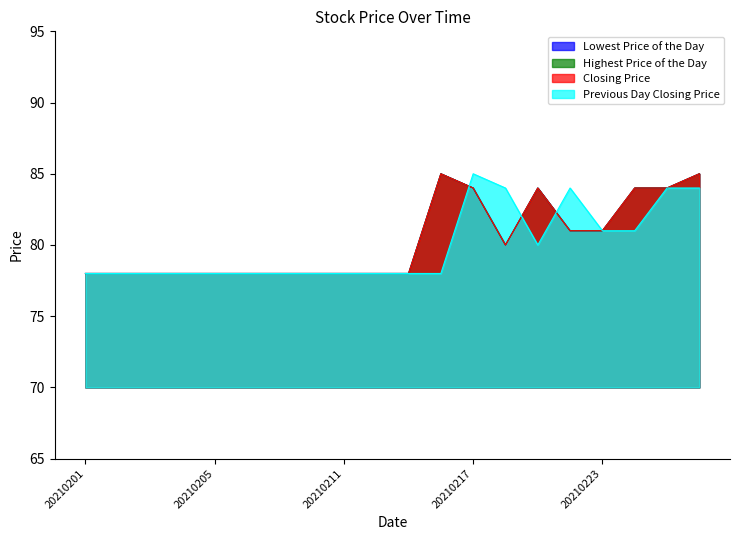

Does the chart have visible grid lines?

No